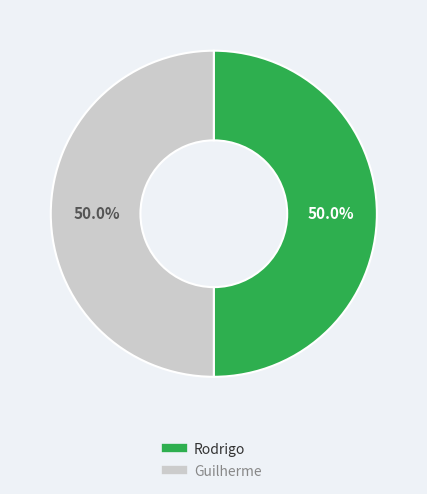

How much of the chart is everything except Guilherme?

50.0%